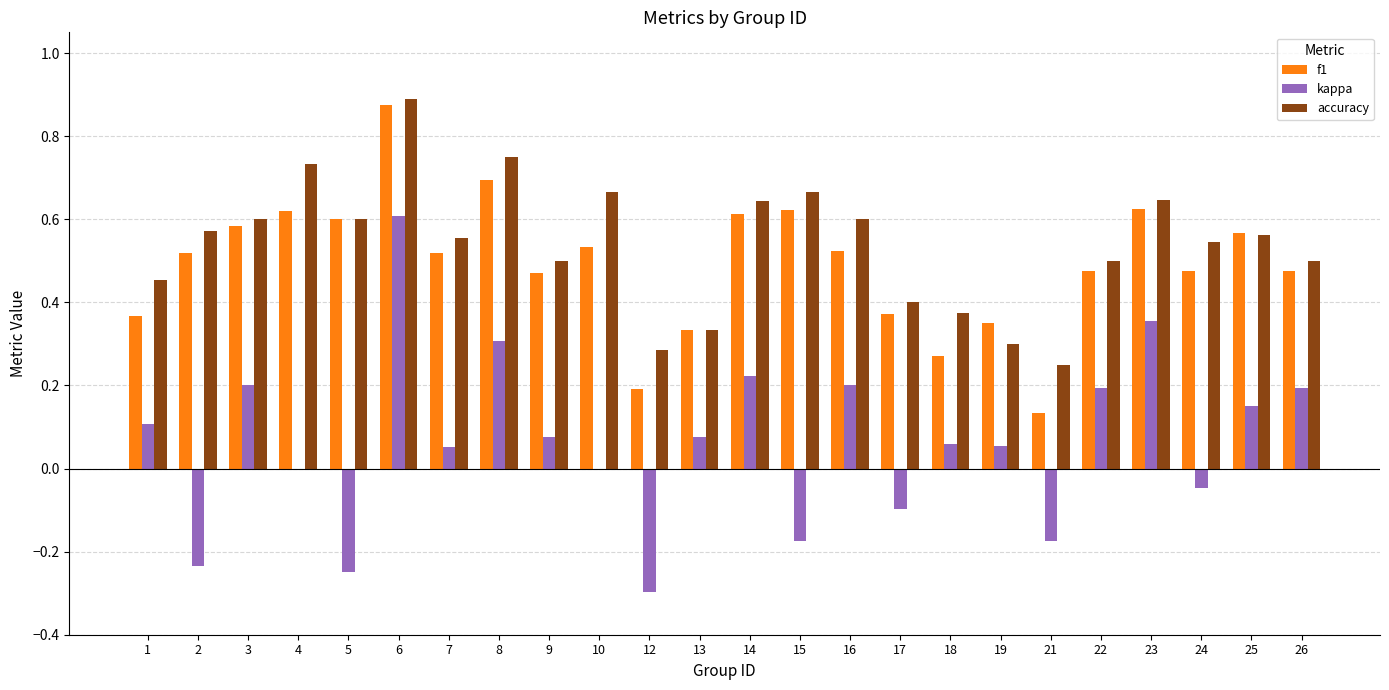

The f1 series shows 0.3 at 13. True or false?

True